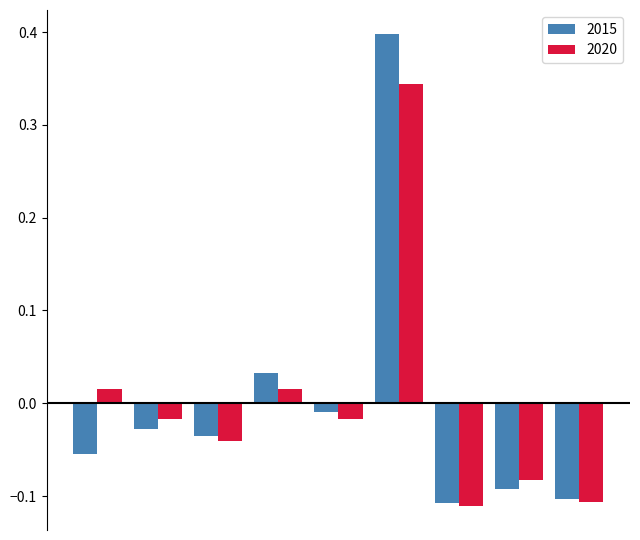

How many bars are there in total?

18